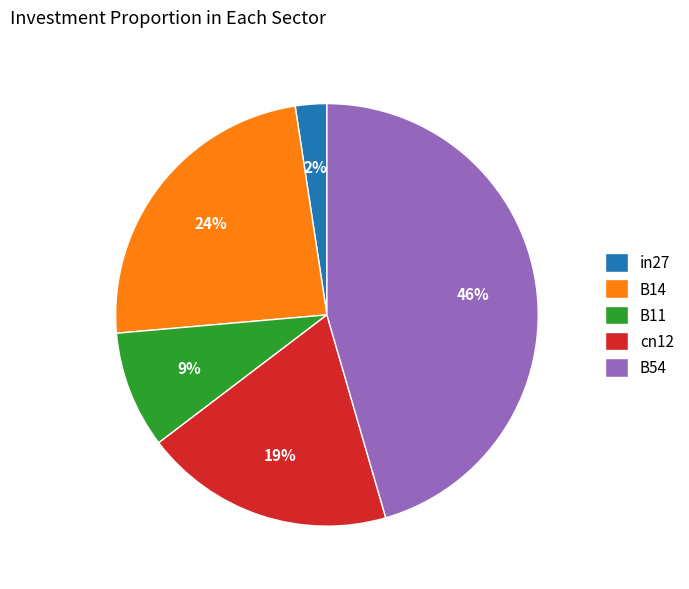

What is the smallest slice in the pie chart?

in27